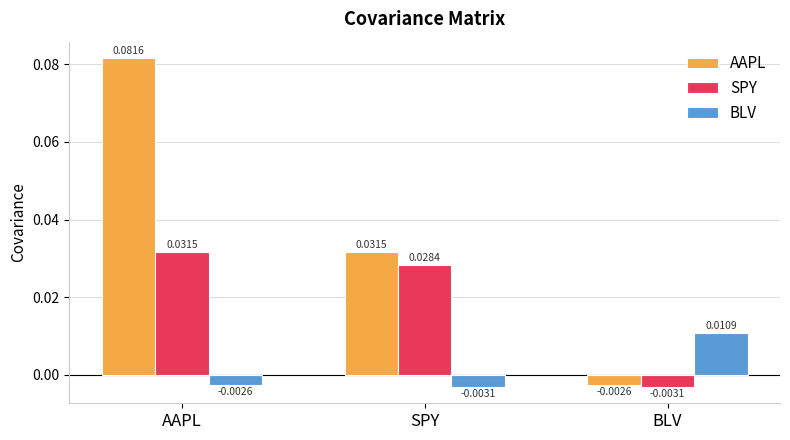

How many positive values does the AAPL series have?

2